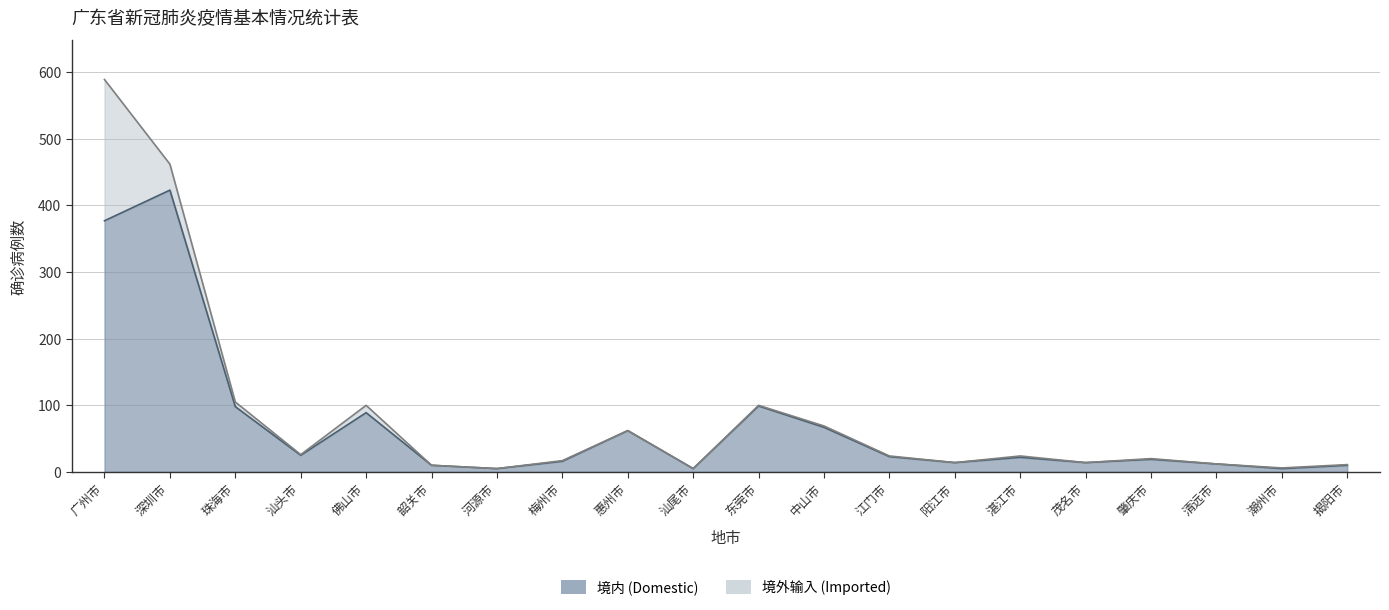

The value at 阳江市 is 5. True or false?

False